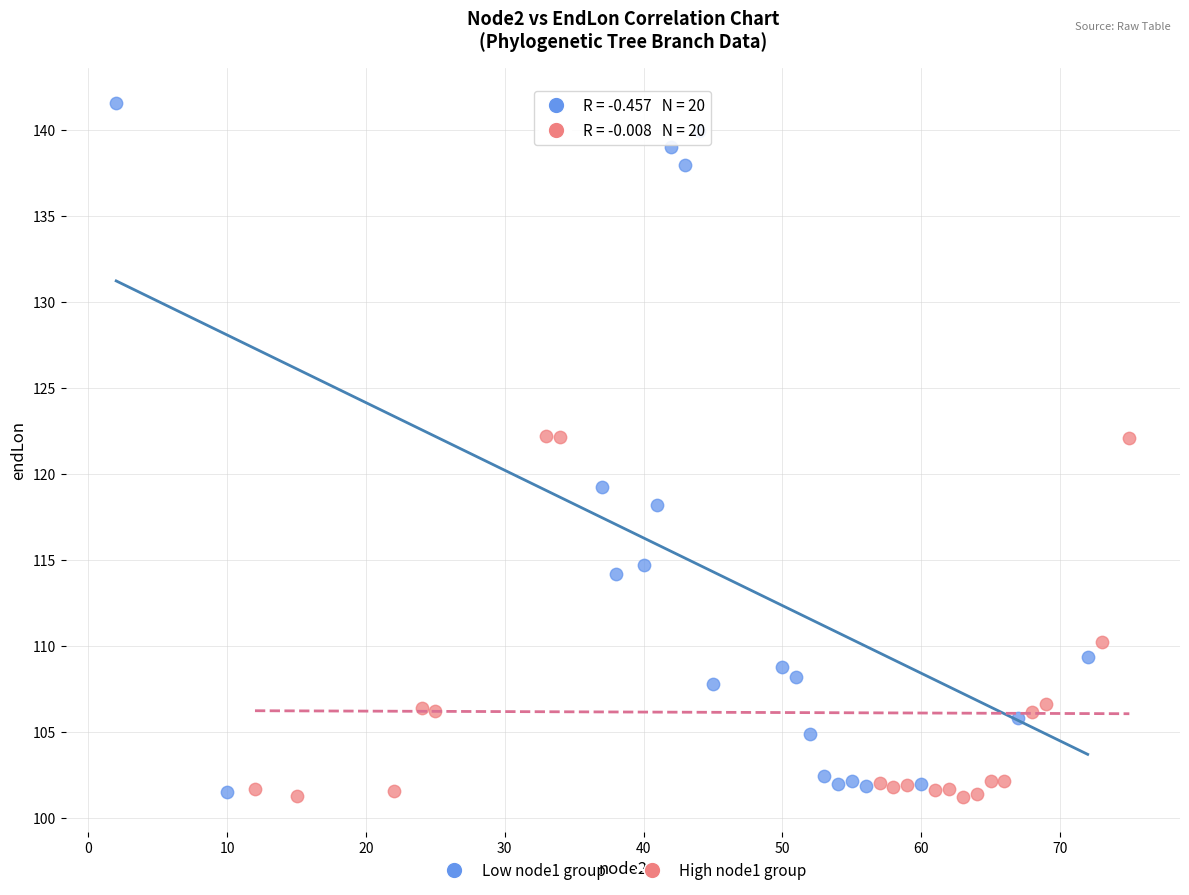

Which series has the largest Y range (max minus min)?

Low node1 group